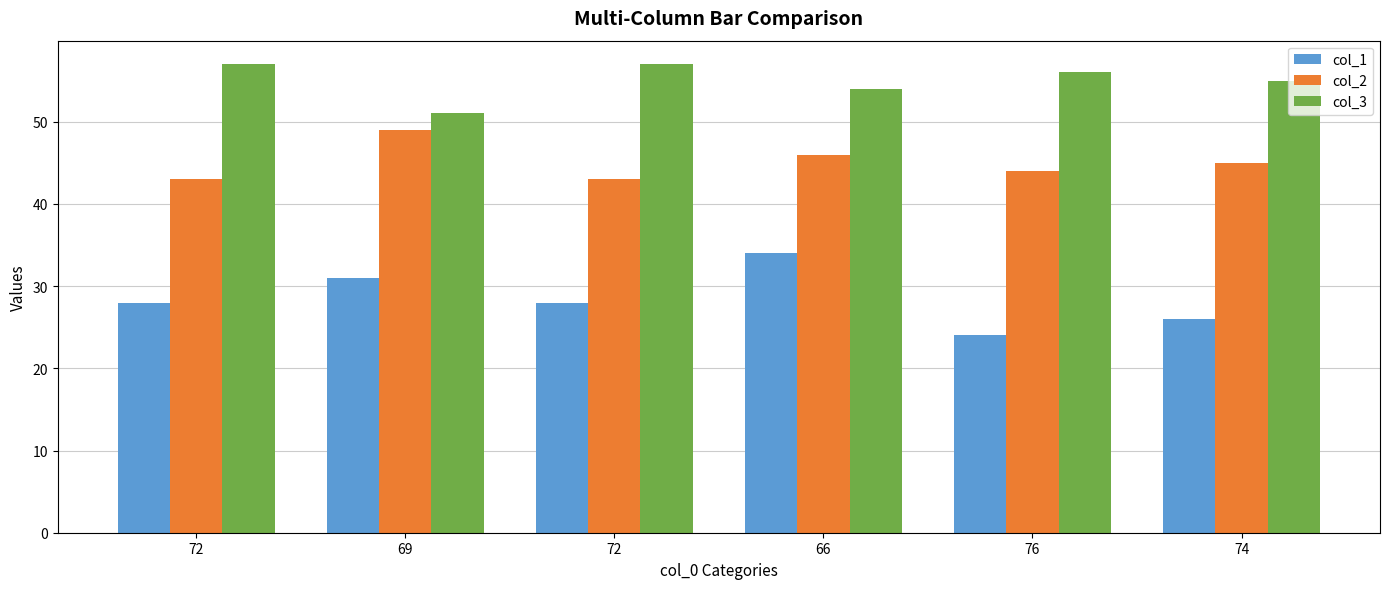

What is the value of the col_1 bar at the 2nd from the left?

31